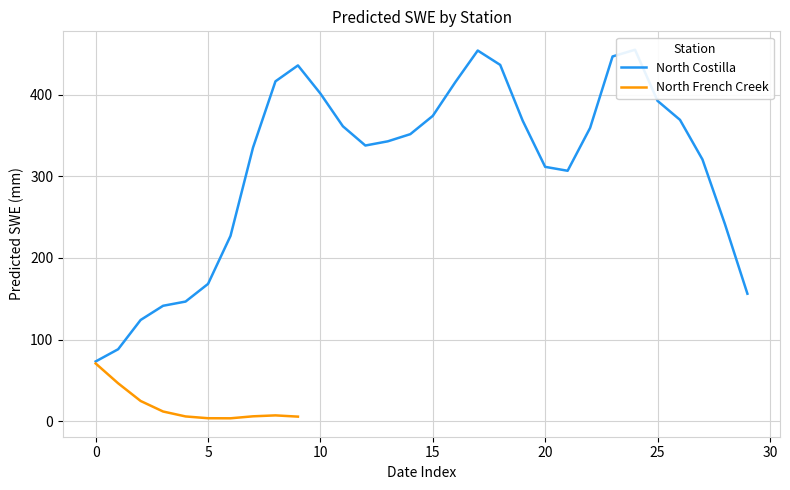

True or false: North French Creek has a value of 36.0 at 0.

False